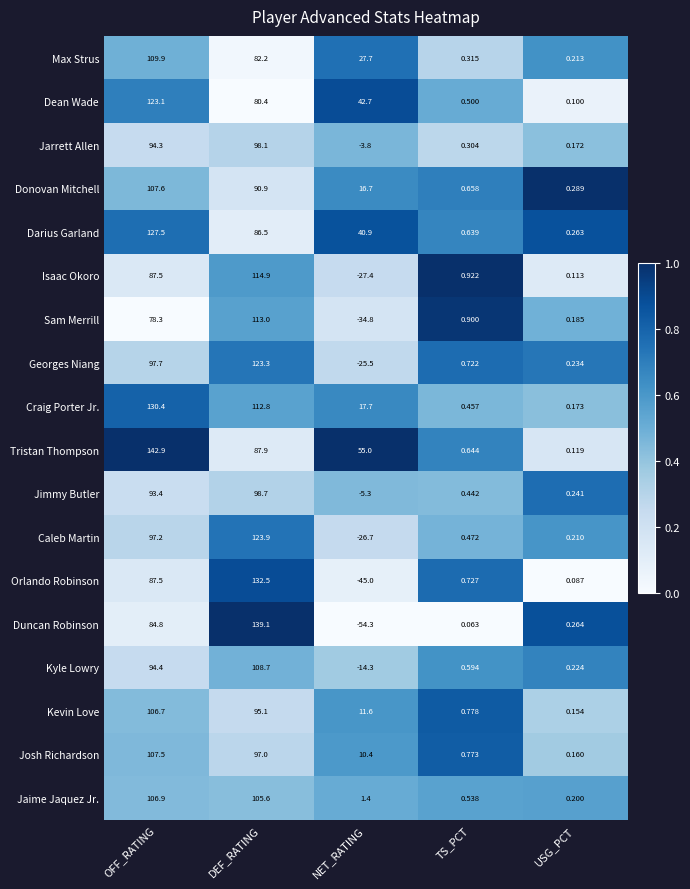

Which category has the highest value across all series?

OFF_RATING